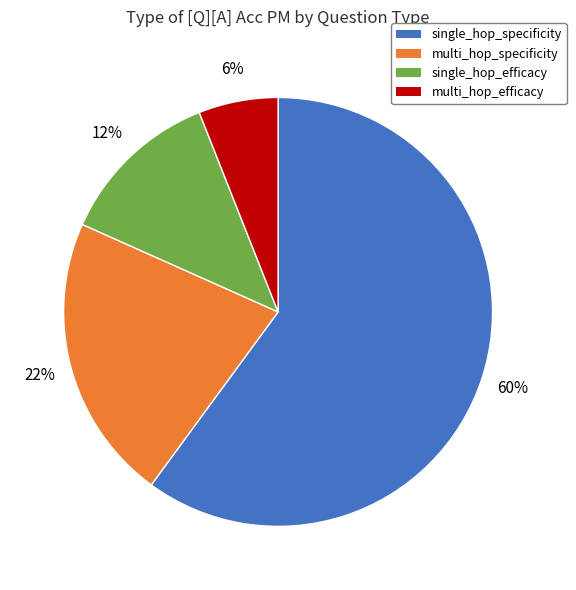

To the nearest percent, what portion does single_hop_specificity represent?

60%